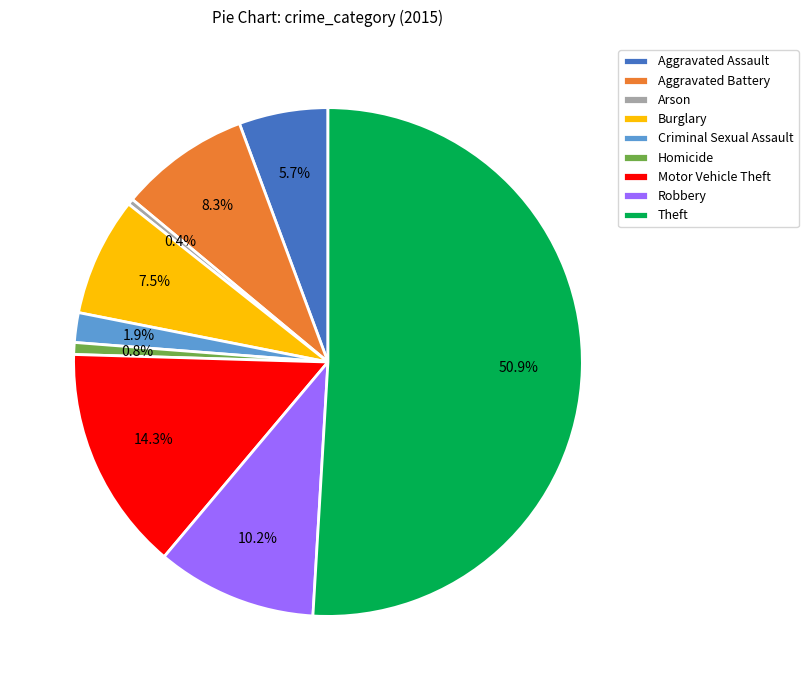

What is the largest slice in the pie chart?

Theft